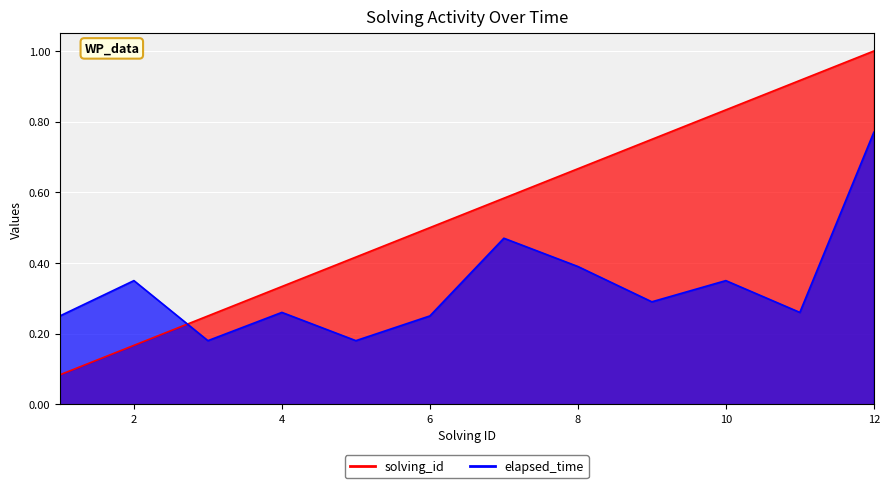

Rank the series by their average value, from lowest to highest.

elapsed_time, solving_id